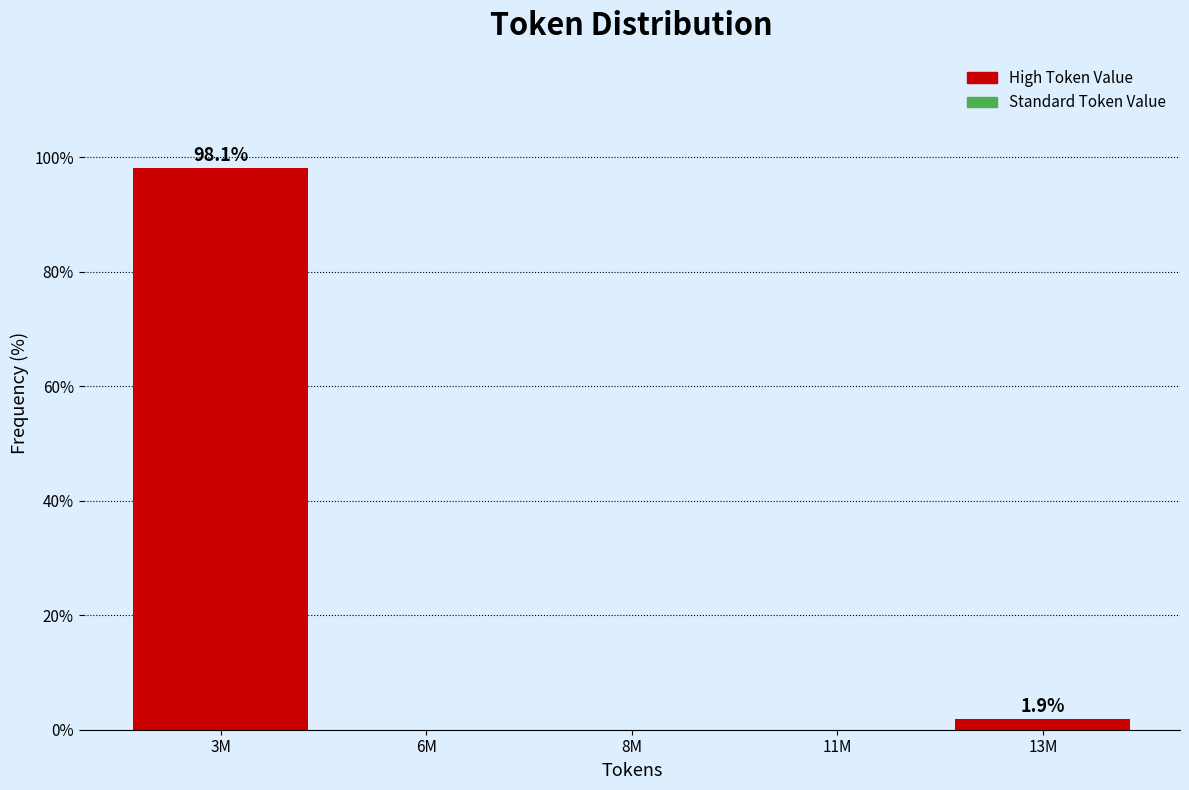

Reading left to right, transcribe all the data shown in this chart.

3M=98.1	6M=0.0	8M=0.0	11M=0.0	13M=1.9